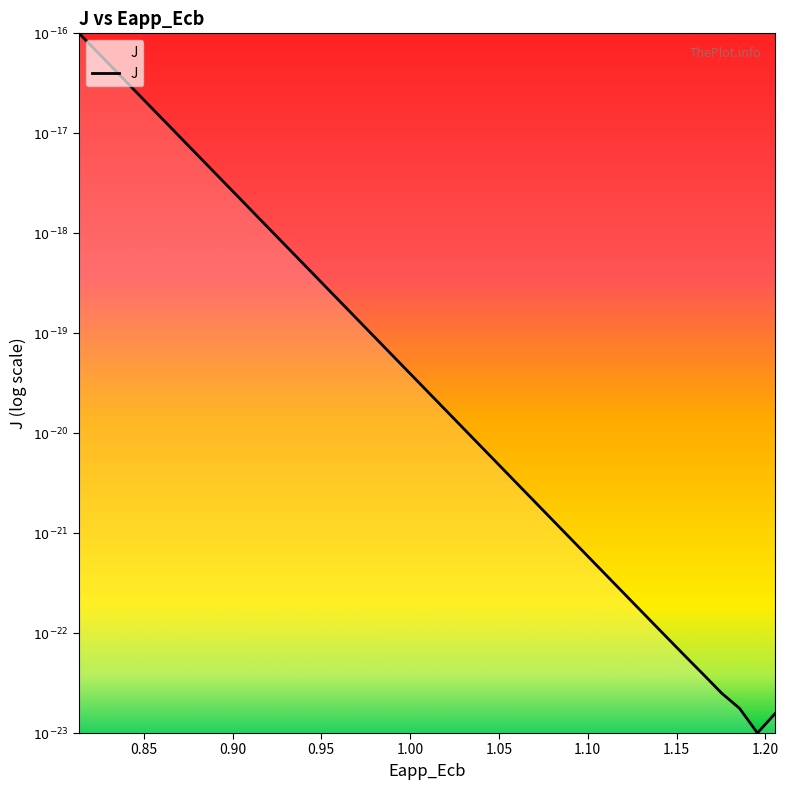

What is the difference between the second highest and minimum values?

6.3